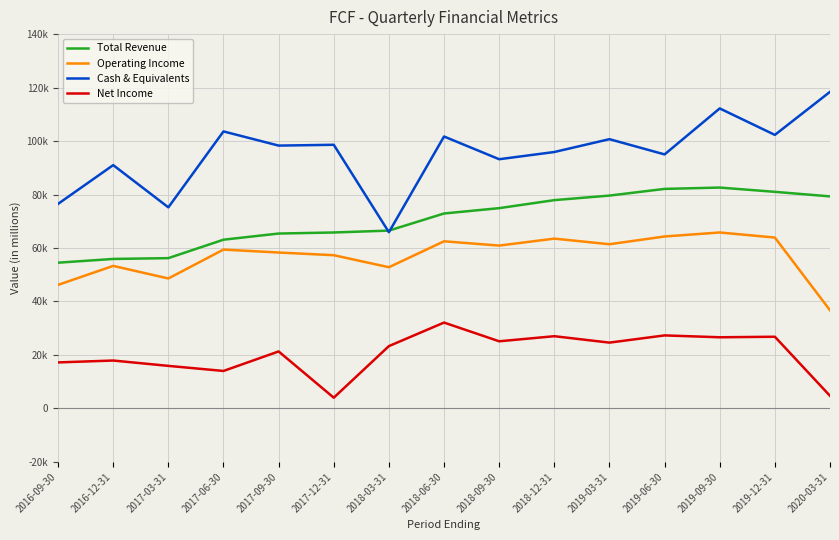

What are all the series names shown in the legend?

Total Revenue, Operating Income, Cash & Equivalents, Net Income